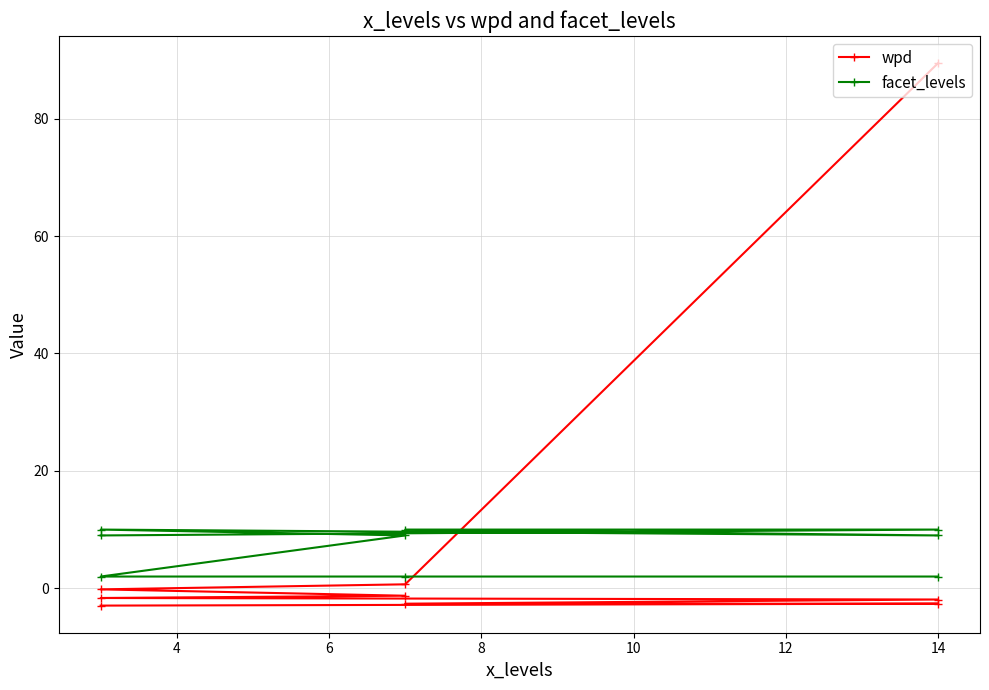

Is it true that wpd equals 0.9 at 4?

False